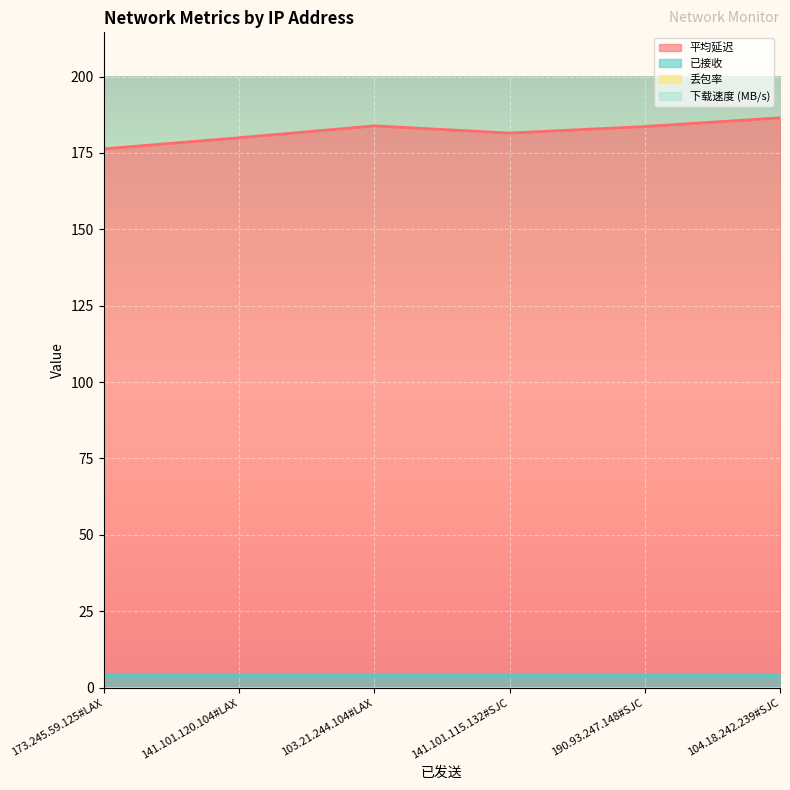

True or false: 平均延迟 and 丢包率 cross at least once.

False